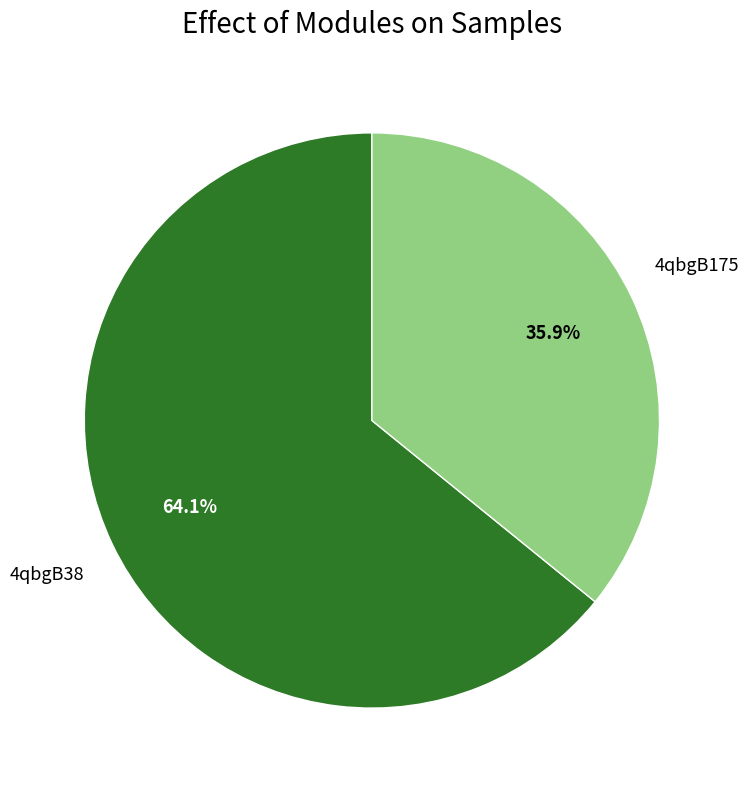

Count the number of slices in the pie.

2